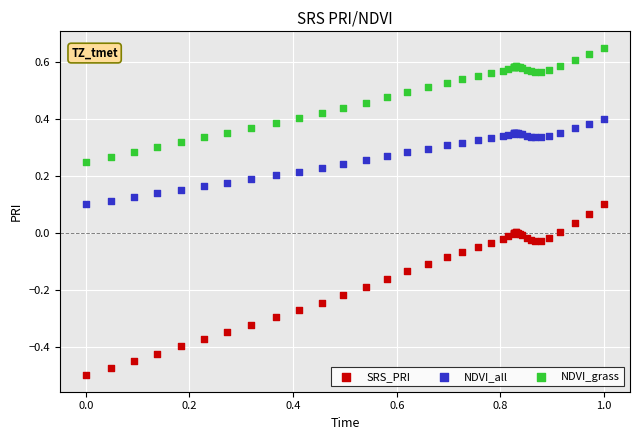

Which series reaches the minimum Y coordinate?

SRS_PRI